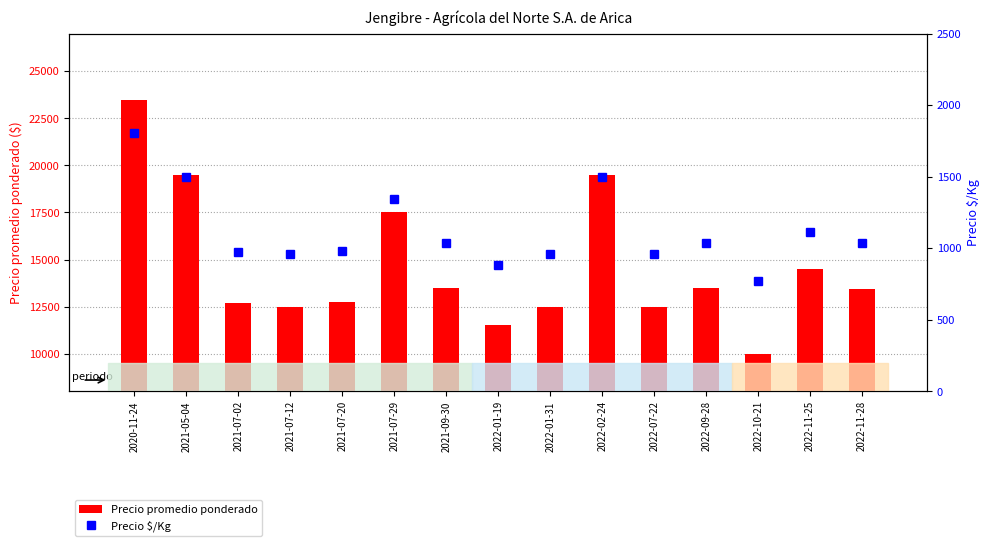

The Precio $/Kg series shows 1407 at 2022-07-22. True or false?

False